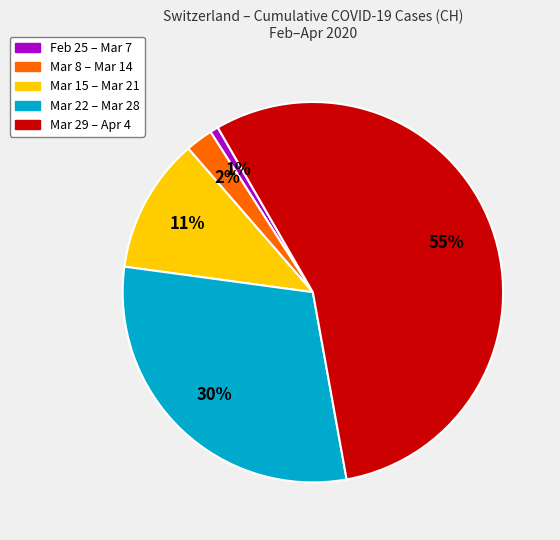

How many segments does this pie chart have?

5